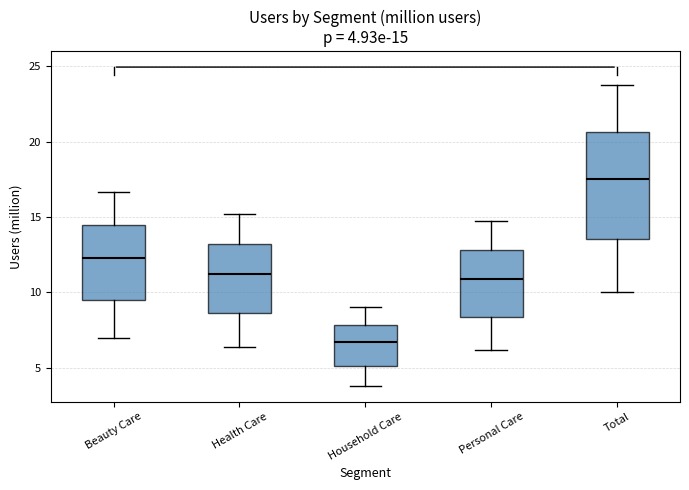

Which box is the tallest, from its lower edge to its upper edge?

Total